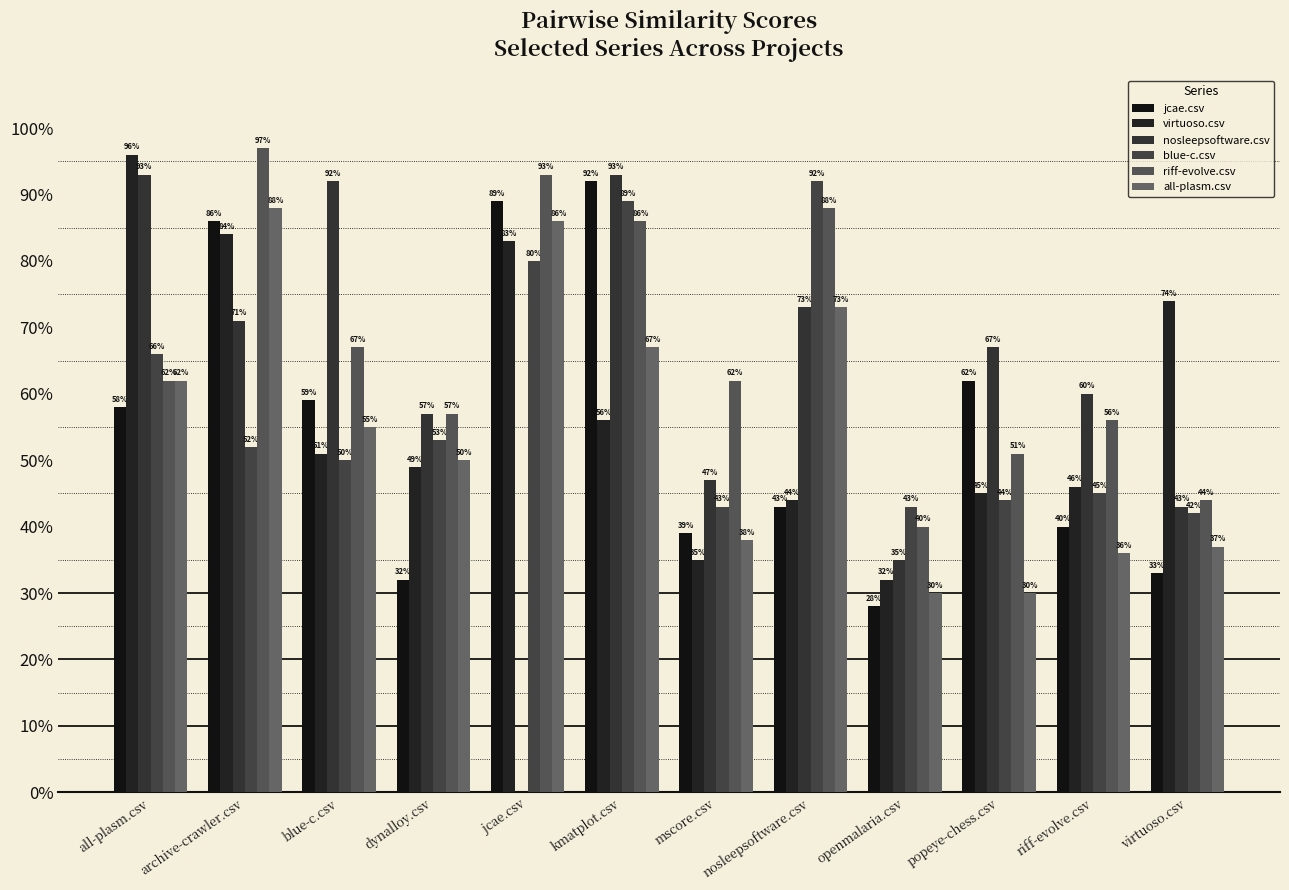

Does the chart contain stacked bars?

No